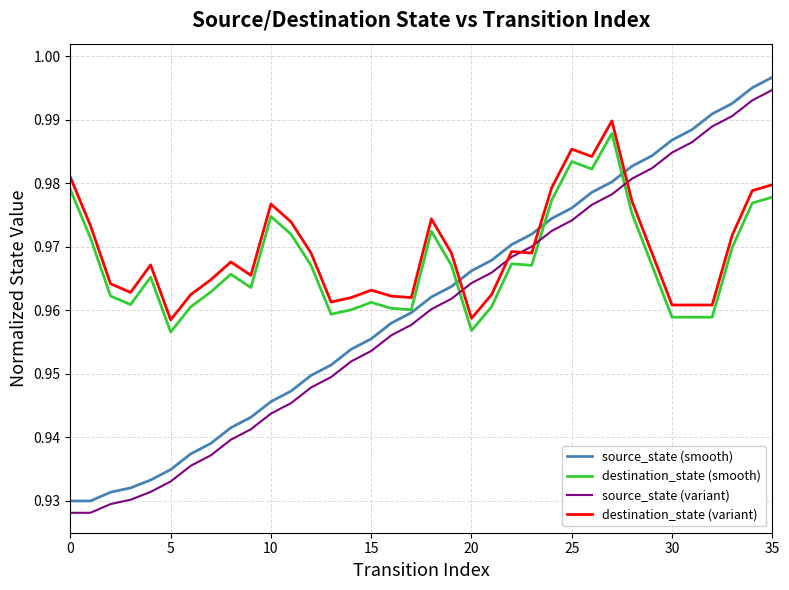

True or false: source_state (variant) and source_state (smooth) cross at least once.

False